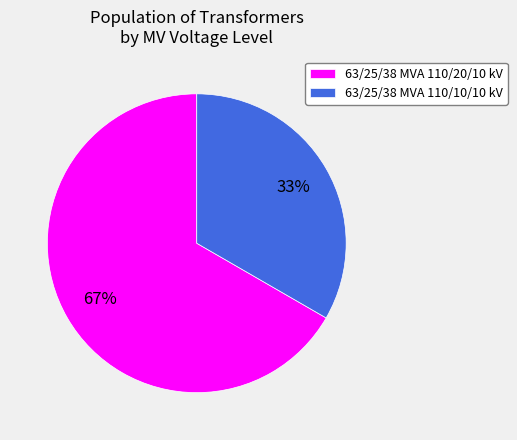

Which slice is the smallest?

63/25/38 MVA 110/10/10 kV